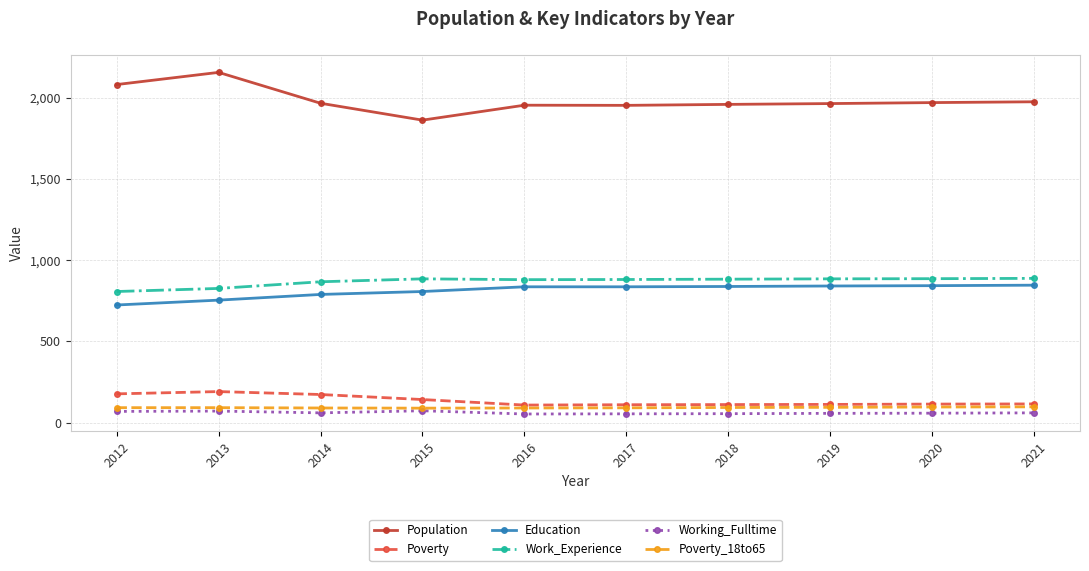

True or false: Population and Education cross at least once.

False